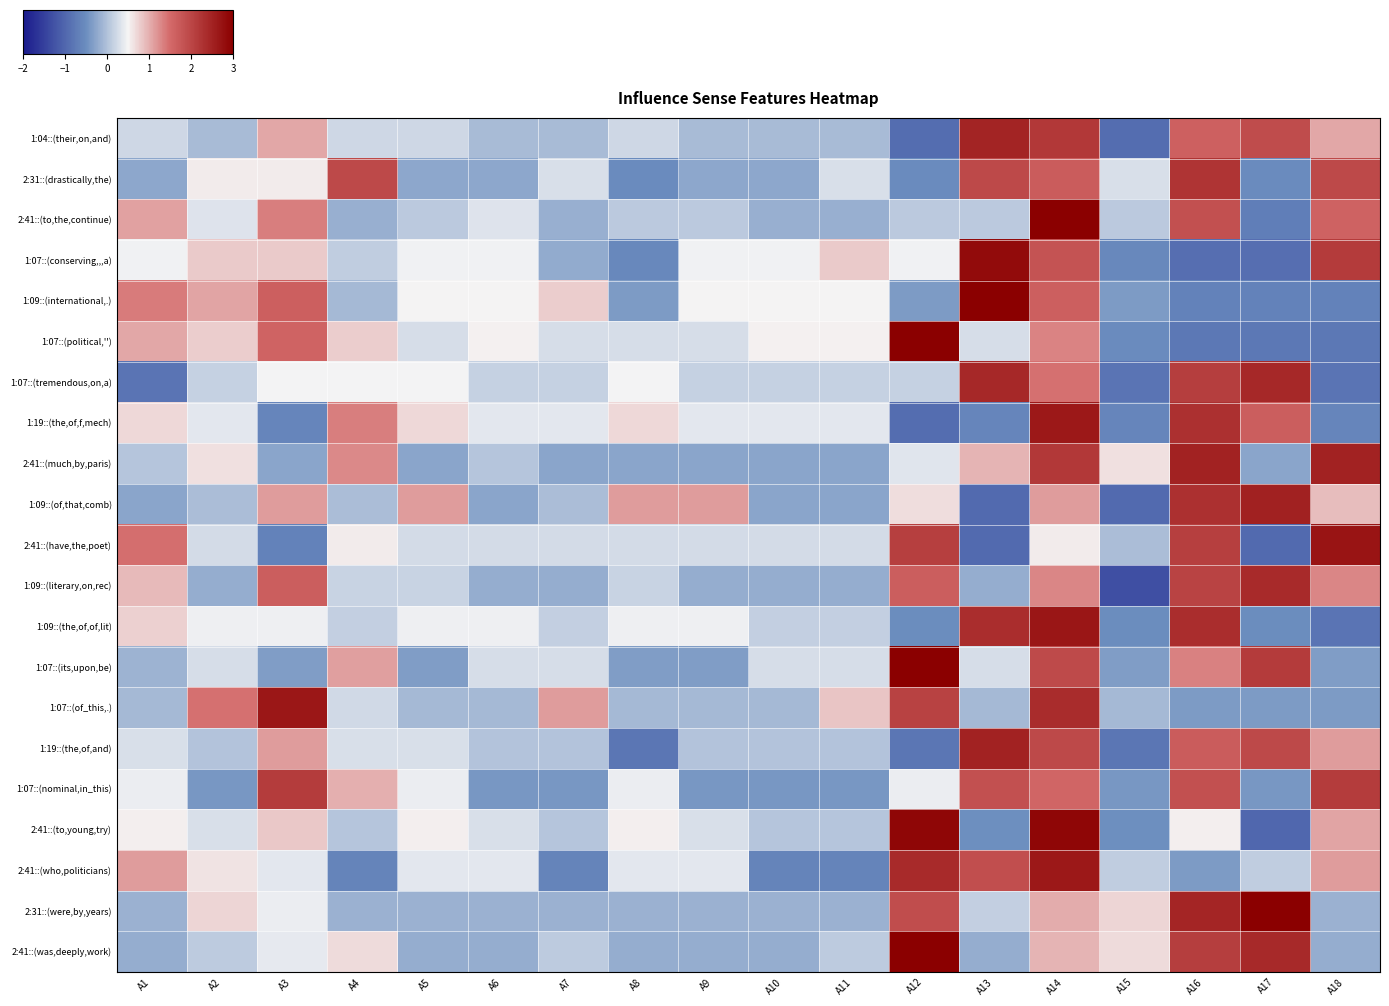

At how many categories does at least one series exceed 0?

18